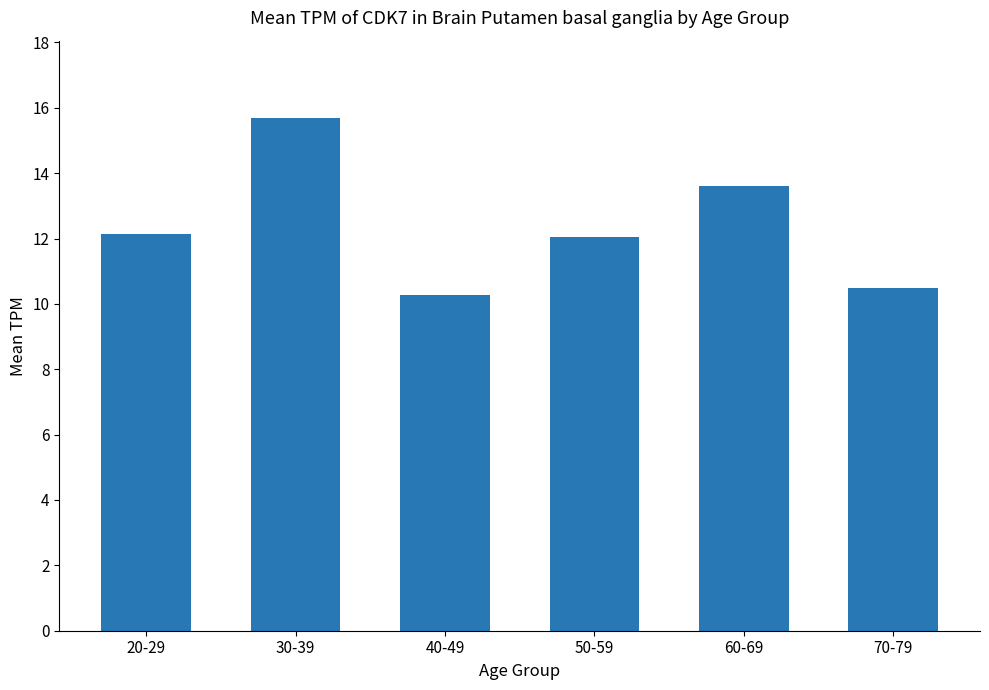

What is the difference between the values at 30-39 and 20-29?

3.6